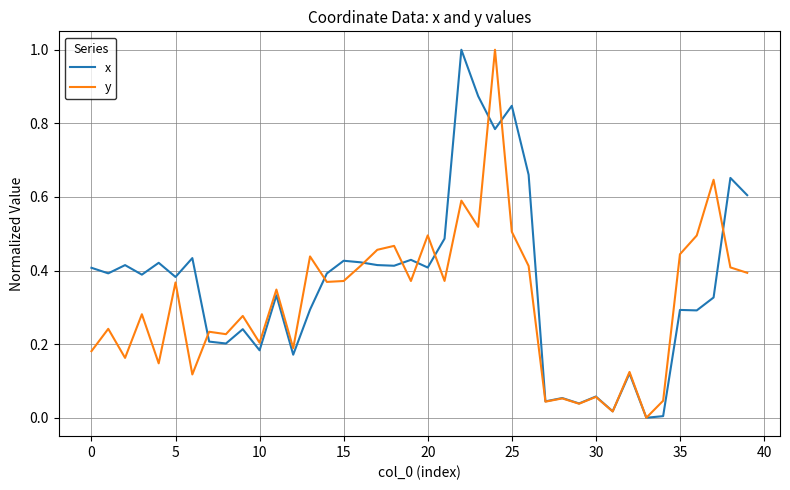

Rank the series by their average value, from highest to lowest.

x, y